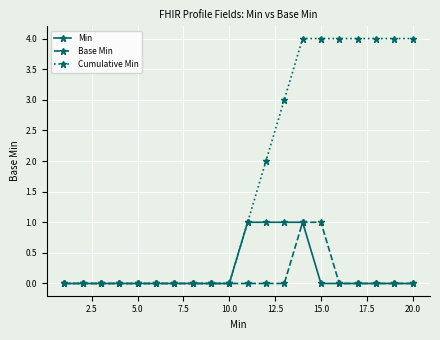

Which series has the largest range (max minus min)?

Cumulative Min